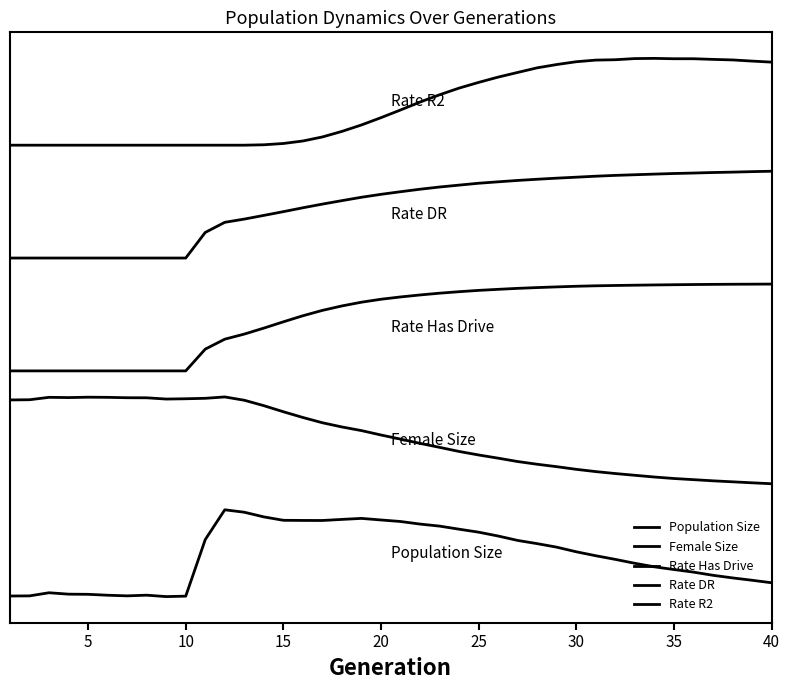

Is this an area chart (filled region under the line)?

No